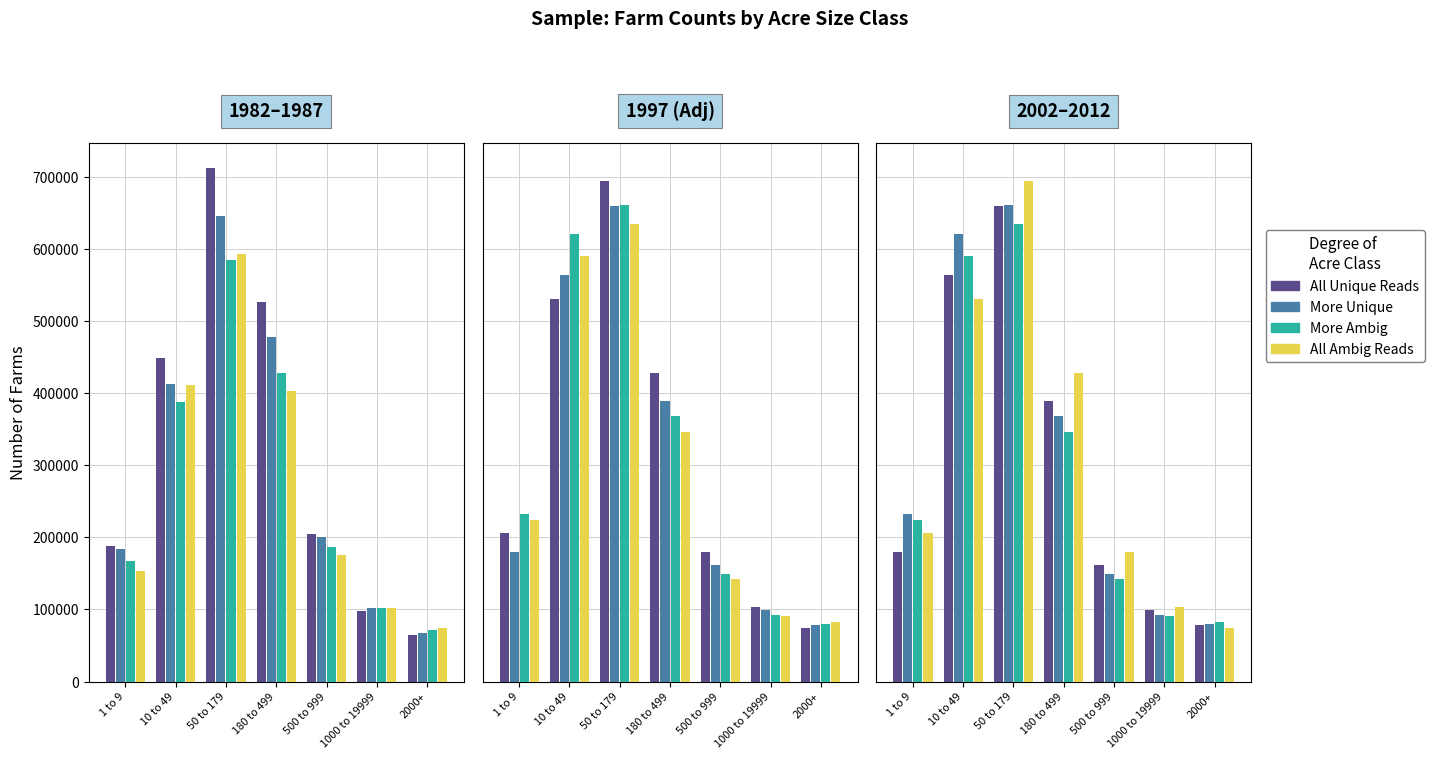

The All Unique Reads series shows 99020 at 1000 to 19999. True or false?

True